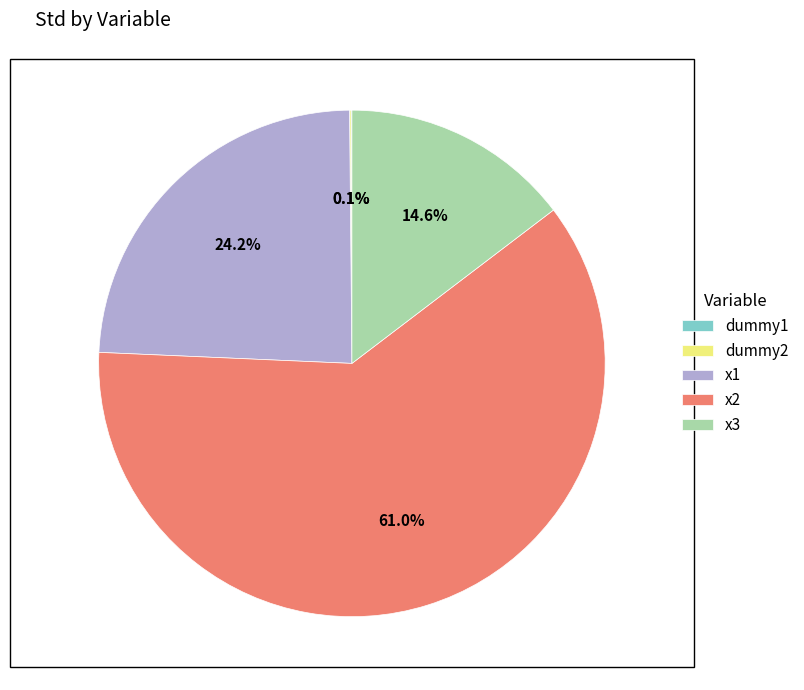

Is there any slice that represents more than half of the pie?

Yes